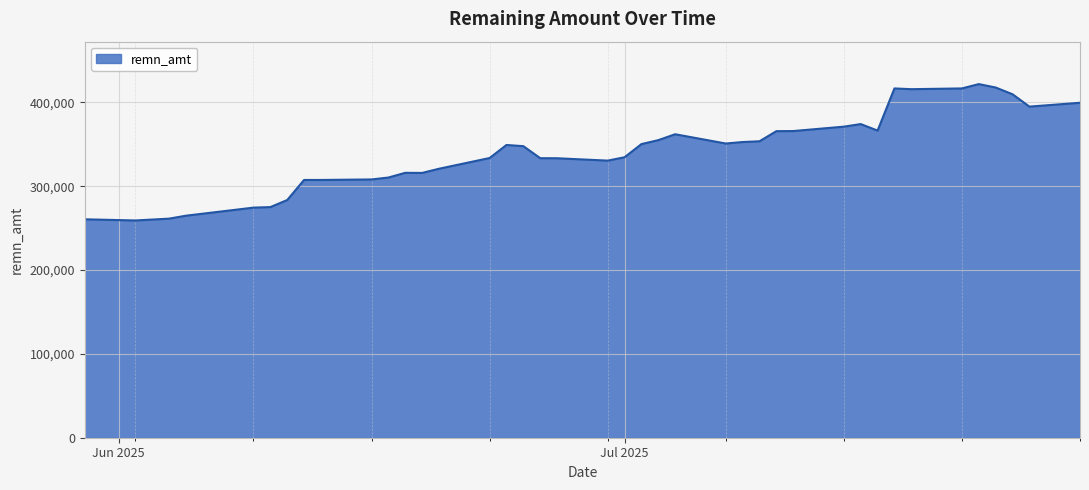

What is the minimum value shown in the chart?

259159